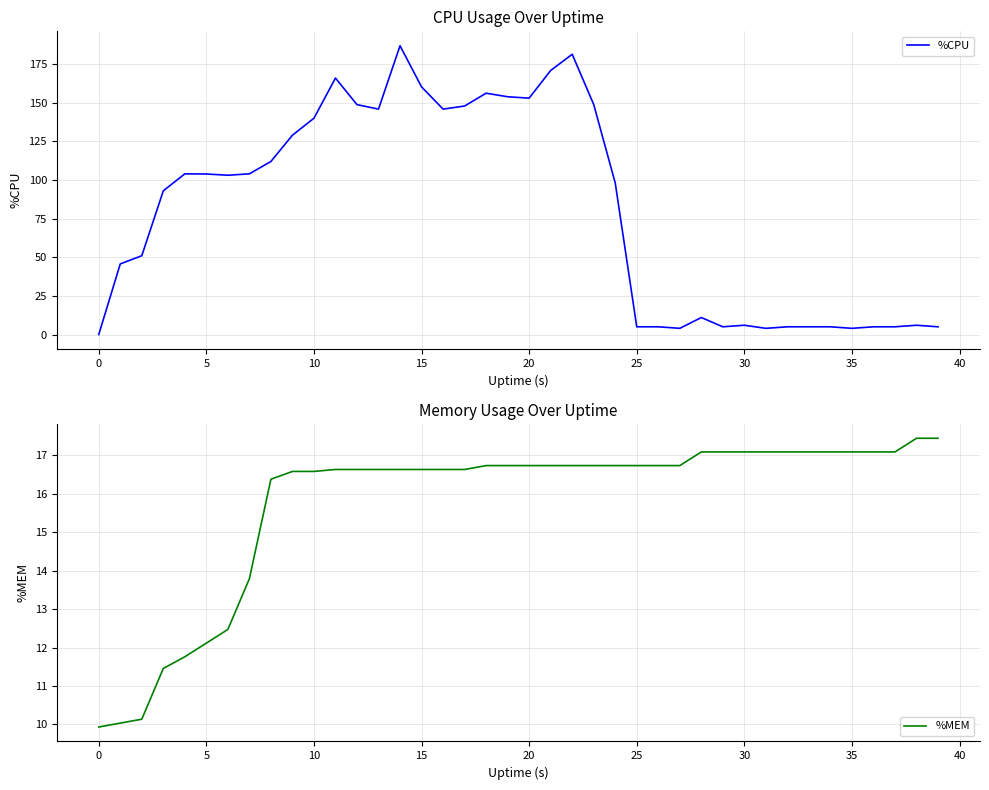

What is the spread (max minus min) of values at 18?

139.5